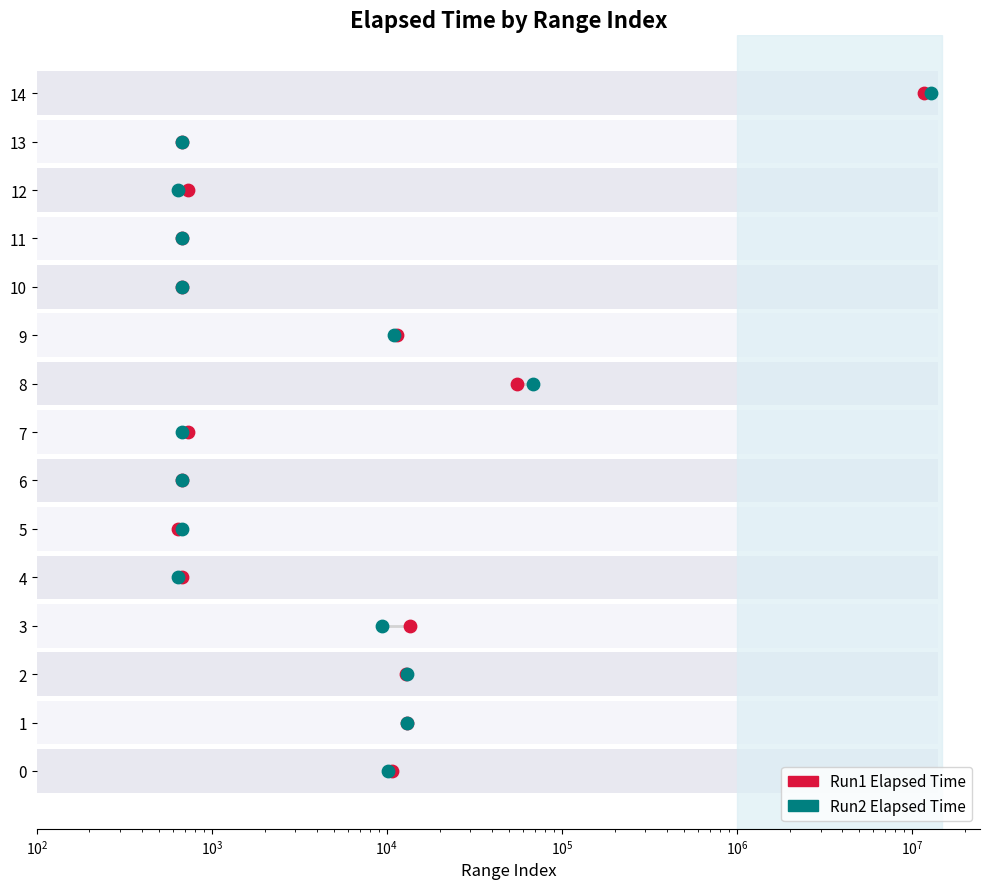

Which series contains the highest Y value?

Run1 Elapsed Time